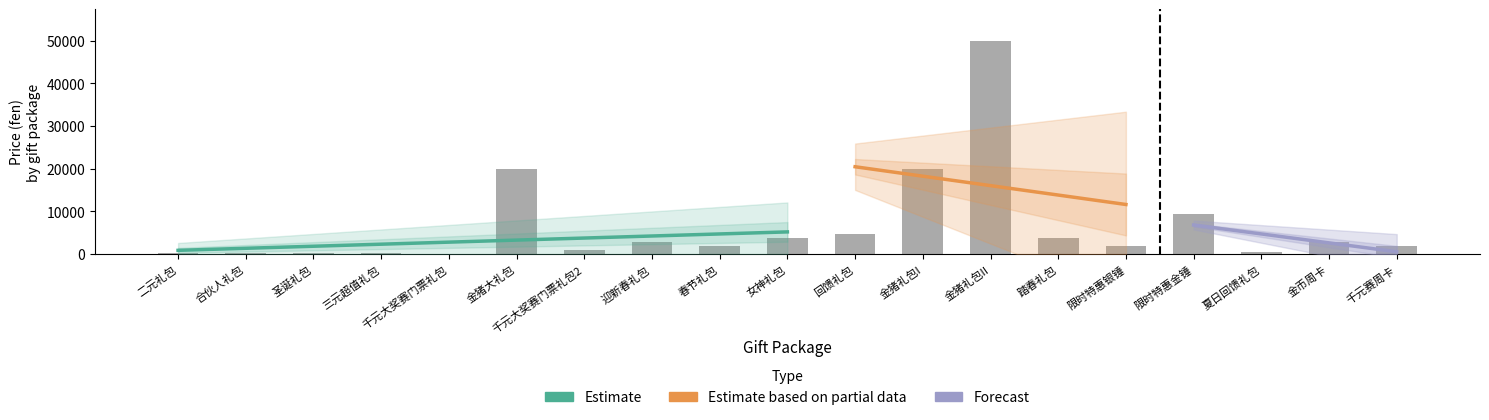

True or false: price has a value of 1800 at 14.

True